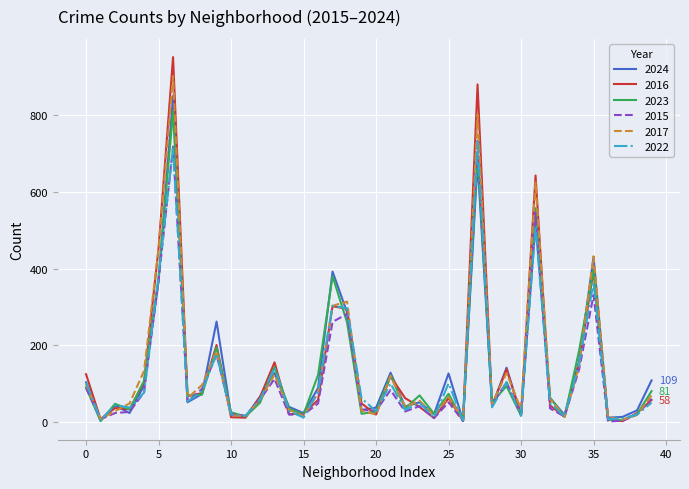

Which series has the widest spread of values?

2016